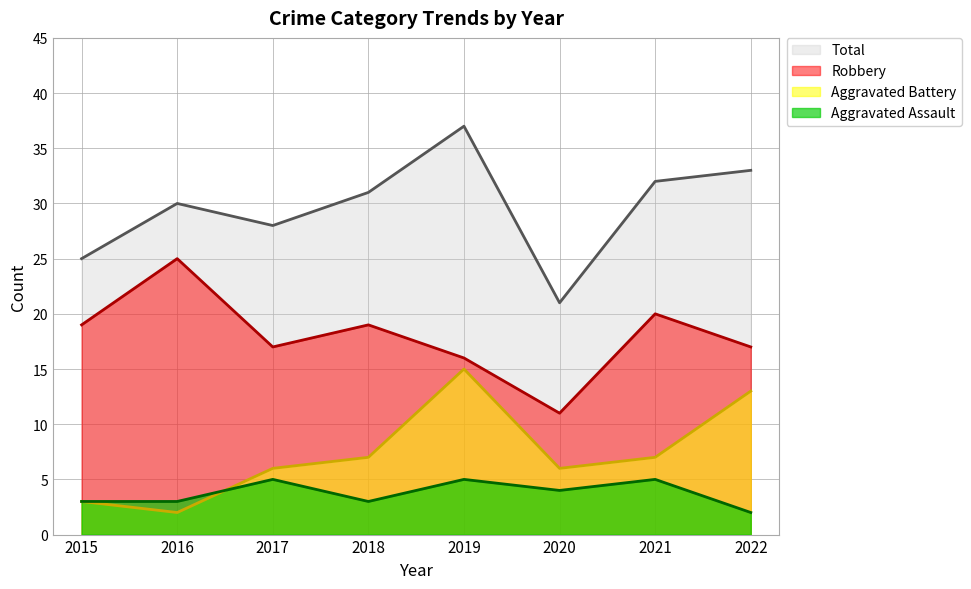

What is the difference between the maximum and second lowest values in the Robbery series?

9